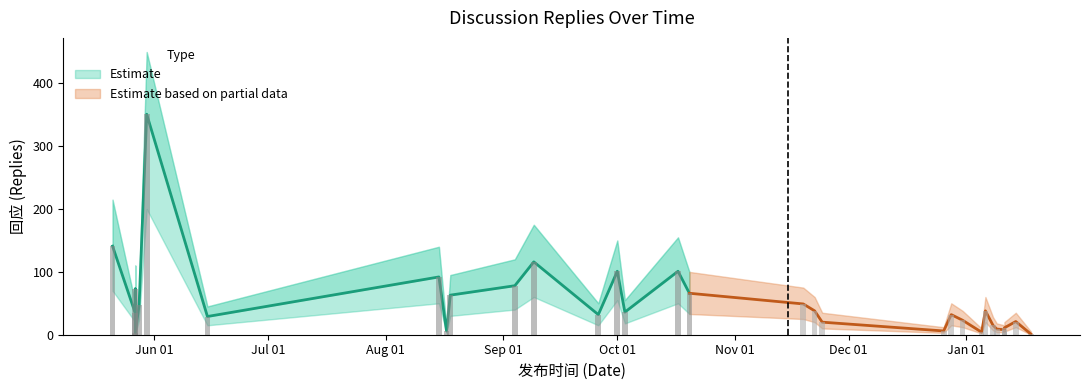

True or false: 回应 has a value of 4 at 2023-05-27.

False